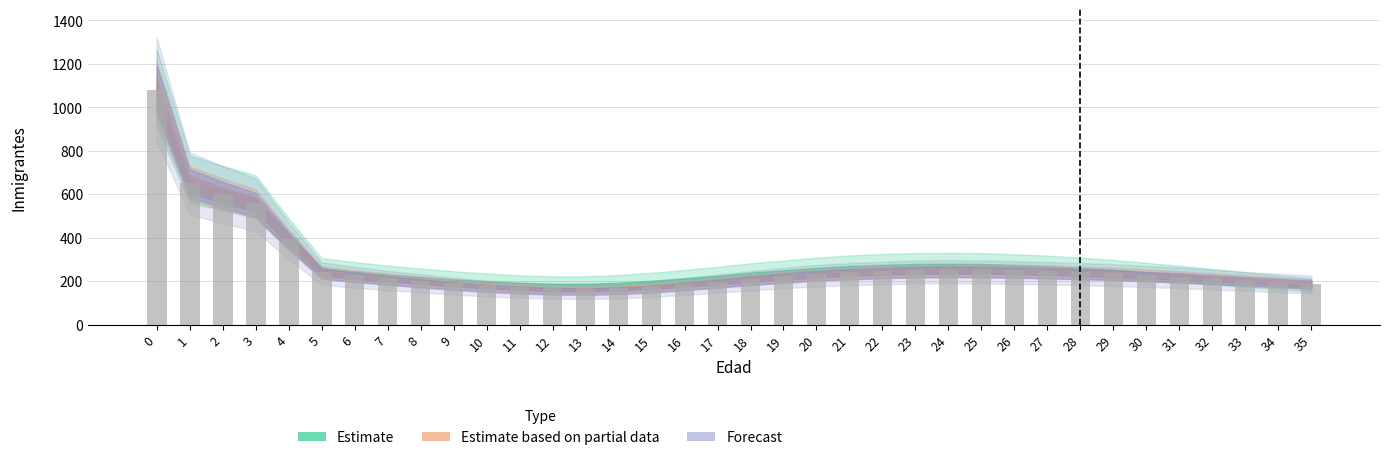

True or false: the data shows 315 at 32.

False